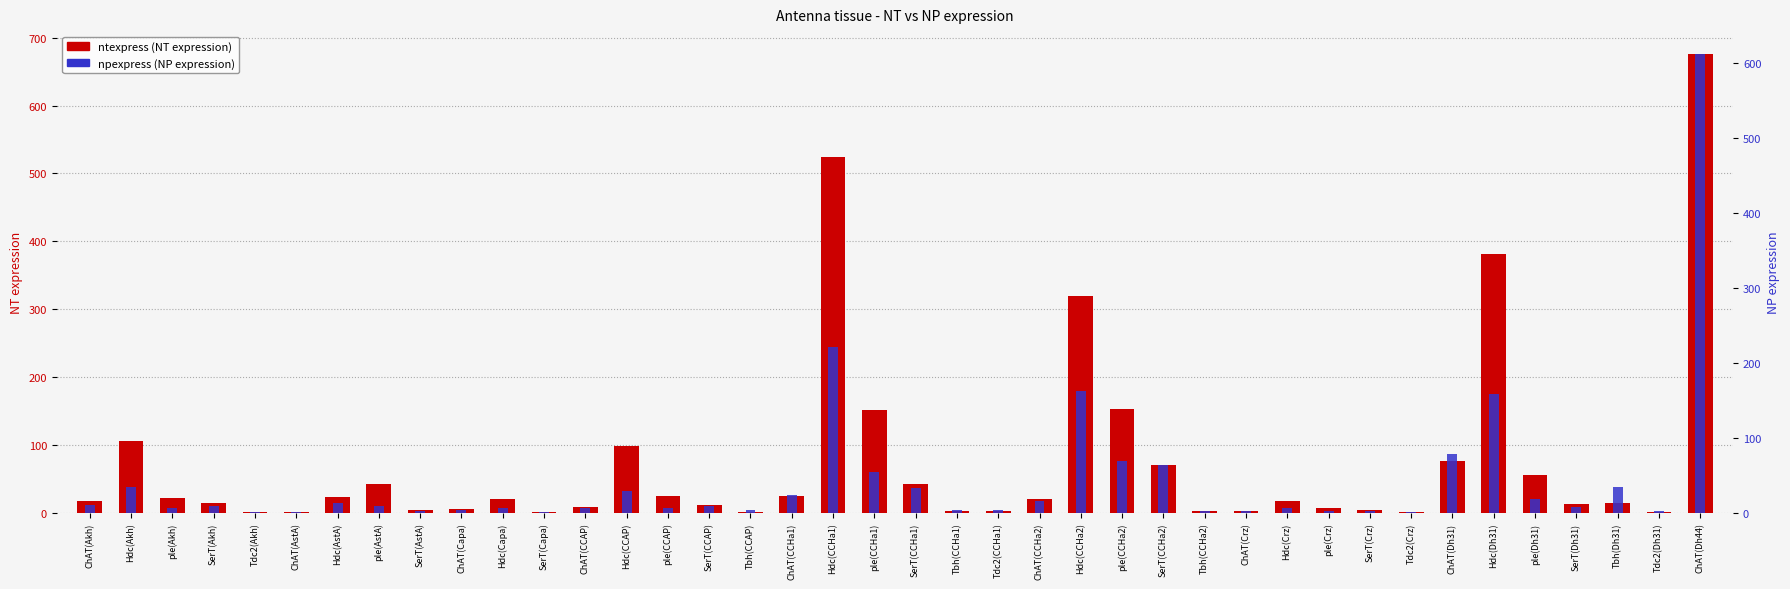

Reading right to left, what are all the values shown in this chart?

ntexpress: ChAT(Dh44)=676	Tdc2(Dh31)=1	Tbh(Dh31)=14	SerT(Dh31)=13	ple(Dh31)=55	Hdc(Dh31)=382	ChAT(Dh31)=76	Tdc2(Crz)=1	SerT(Crz)=4	ple(Crz)=7	Hdc(Crz)=18	ChAT(Crz)=3	Tbh(CCHa2)=3	SerT(CCHa2)=70	ple(CCHa2)=153	Hdc(CCHa2)=319	ChAT(CCHa2)=21	Tdc2(CCHa1)=2	Tbh(CCHa1)=3	SerT(CCHa1)=43	ple(CCHa1)=152	Hdc(CCHa1)=525	ChAT(CCHa1)=24	Tbh(CCAP)=1	SerT(CCAP)=11	ple(CCAP)=24	Hdc(CCAP)=99	ChAT(CCAP)=8	SerT(Capa)=1	Hdc(Capa)=21	ChAT(Capa)=5	SerT(AstA)=4	ple(AstA)=42	Hdc(AstA)=23	ChAT(AstA)=1	Tdc2(Akh)=1	SerT(Akh)=14	ple(Akh)=22	Hdc(Akh)=106	ChAT(Akh)=17
npexpress: ChAT(Dh44)=612	Tdc2(Dh31)=2	Tbh(Dh31)=35	SerT(Dh31)=8	ple(Dh31)=18	Hdc(Dh31)=159	ChAT(Dh31)=78	Tdc2(Crz)=1	SerT(Crz)=3	ple(Crz)=2	Hdc(Crz)=7	ChAT(Crz)=3	Tbh(CCHa2)=2	SerT(CCHa2)=64	ple(CCHa2)=69	Hdc(CCHa2)=163	ChAT(CCHa2)=16	Tdc2(CCHa1)=4	Tbh(CCHa1)=4	SerT(CCHa1)=33	ple(CCHa1)=55	Hdc(CCHa1)=221	ChAT(CCHa1)=24	Tbh(CCAP)=4	SerT(CCAP)=9	ple(CCAP)=7	Hdc(CCAP)=29	ChAT(CCAP)=7	SerT(Capa)=1	Hdc(Capa)=7	ChAT(Capa)=4	SerT(AstA)=3	ple(AstA)=9	Hdc(AstA)=13	ChAT(AstA)=1	Tdc2(Akh)=1	SerT(Akh)=9	ple(Akh)=6	Hdc(Akh)=34	ChAT(Akh)=10